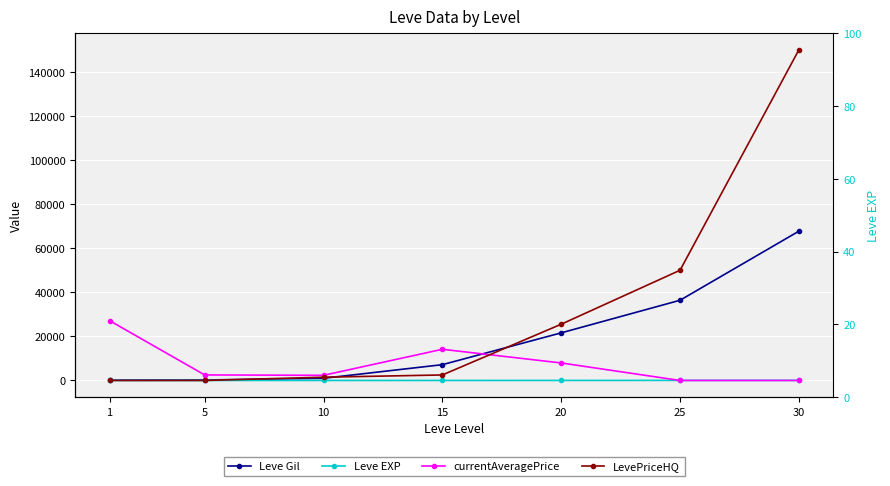

At which label is currentAveragePrice closest to 13564?

15